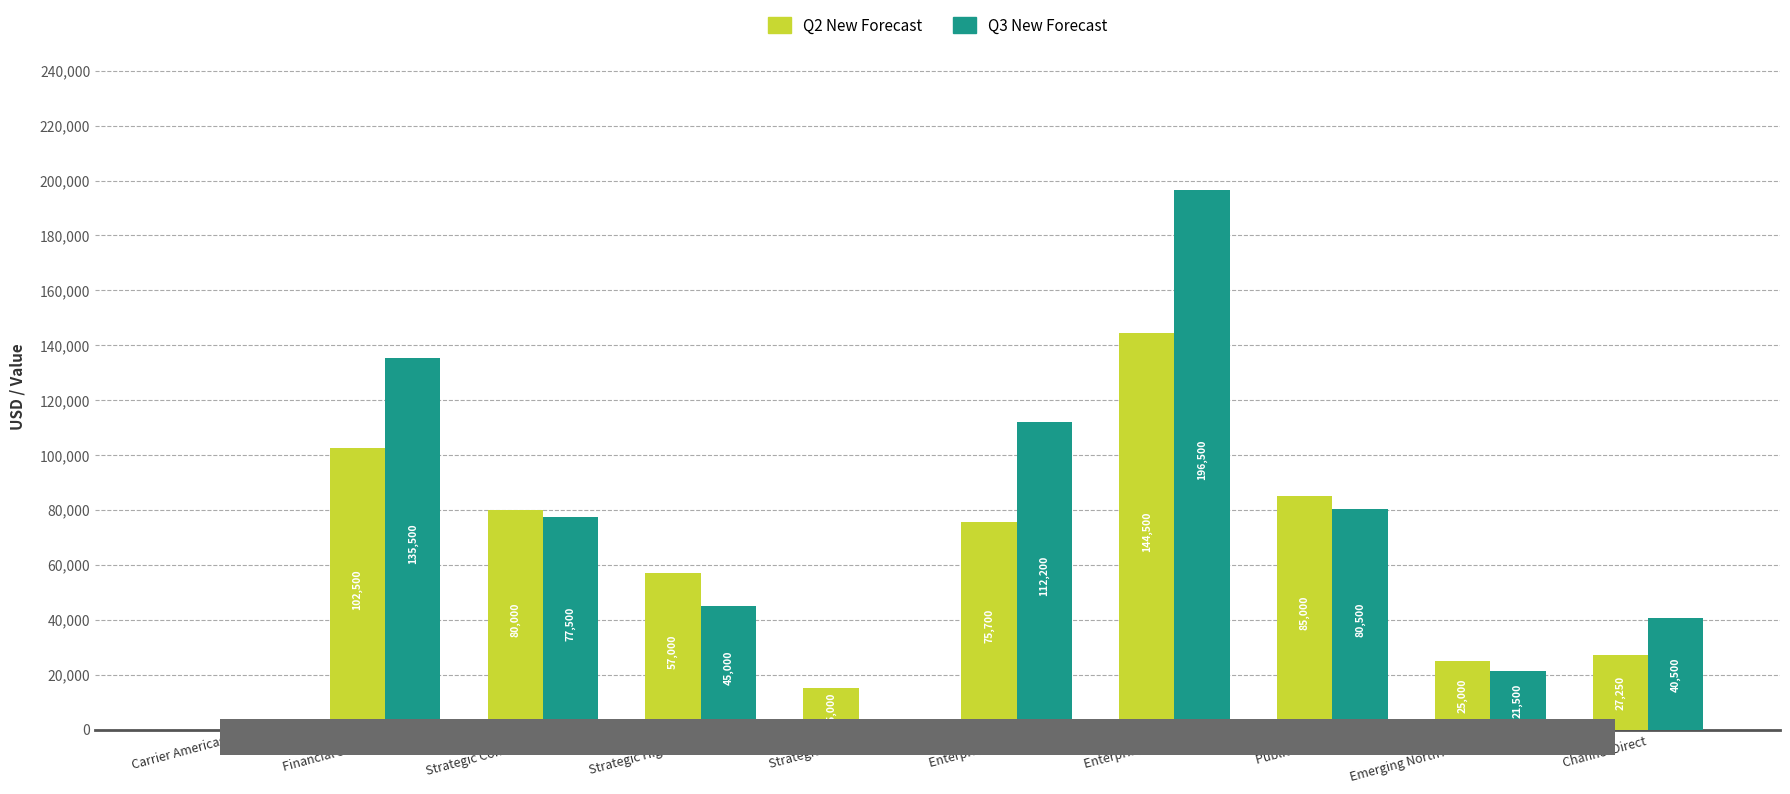

Rank the categories by Q3 New Forecast value from highest to lowest.

Enterprise West, Financial Services, Enterprise East, Public Sector, Strategic Commerce, Strategic High Tech, Channel Direct, Emerging North America, Strategic Media, Carrier Americas